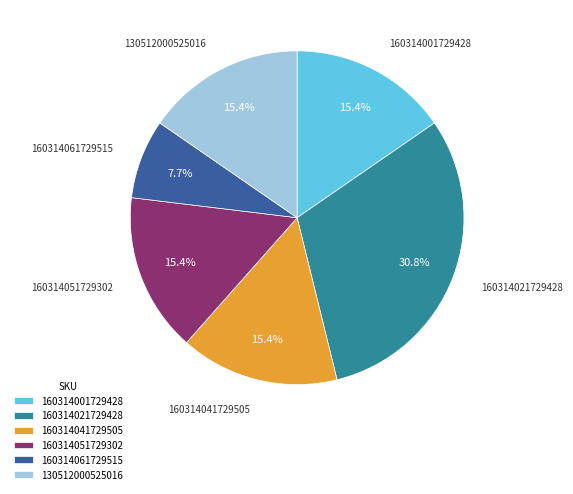

True or false: 160314061729515 accounts for 1% of the total.

False